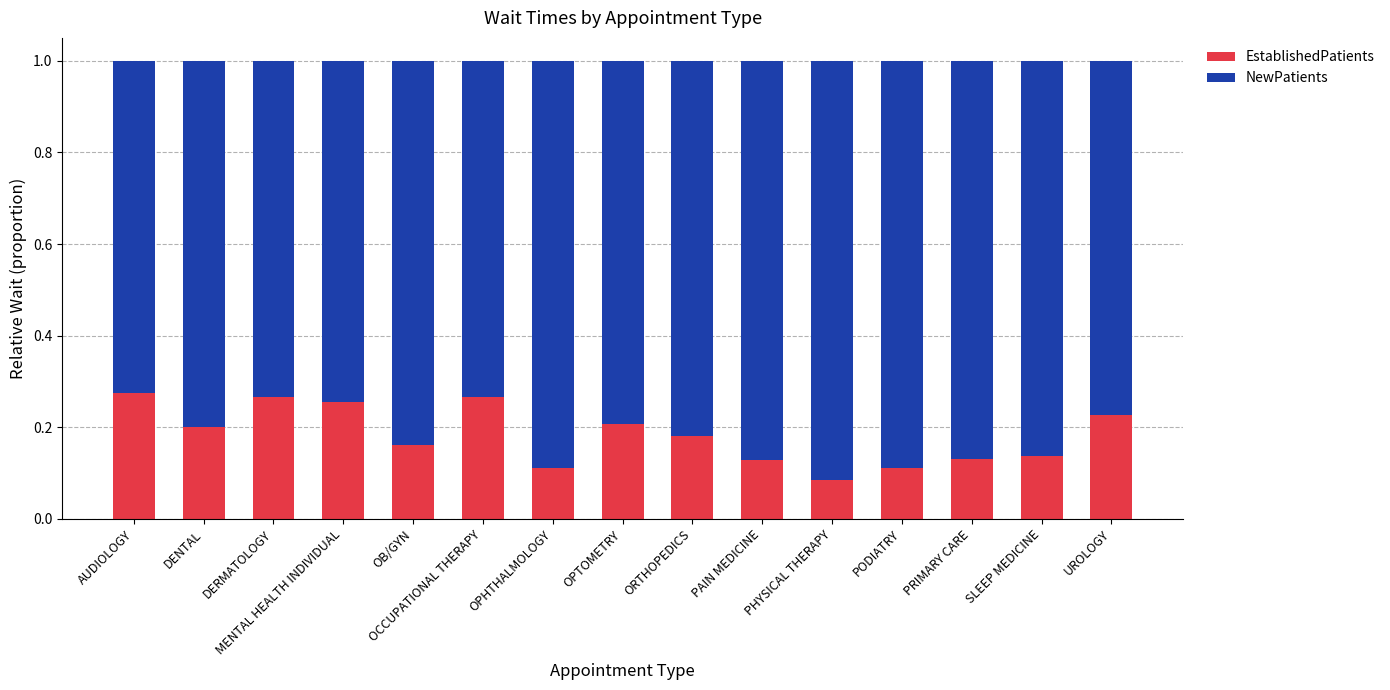

What is the total value across all series at MENTAL HEALTH INDIVIDUAL?

1.0